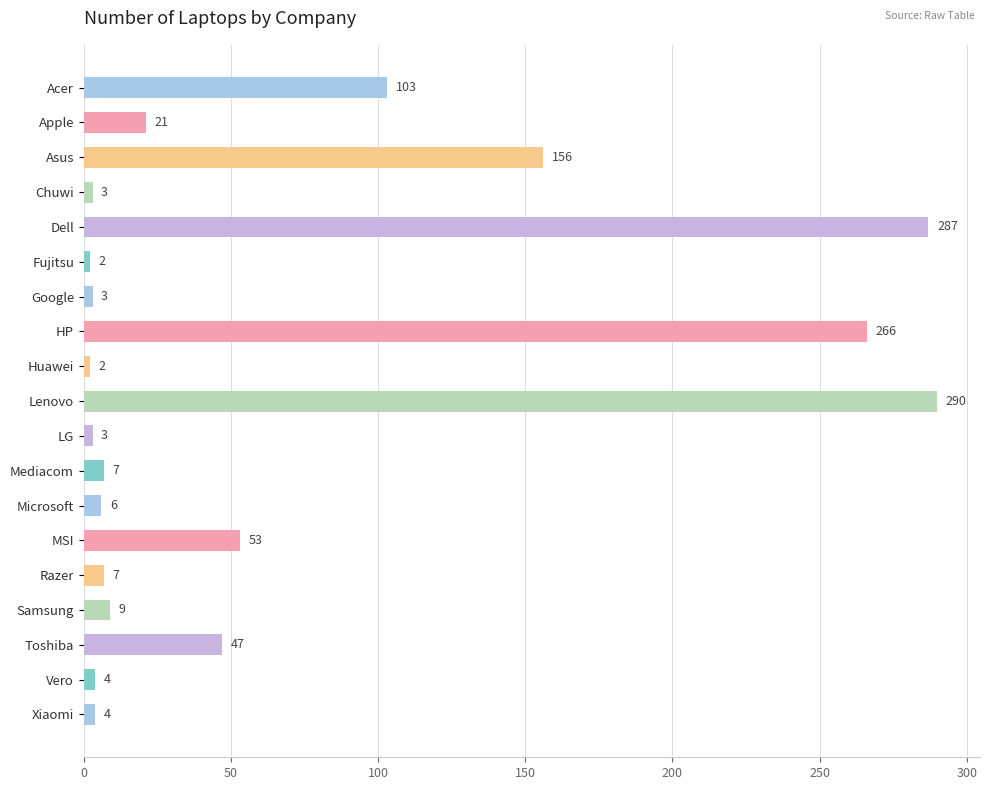

What position from the top is Lenovo?

10